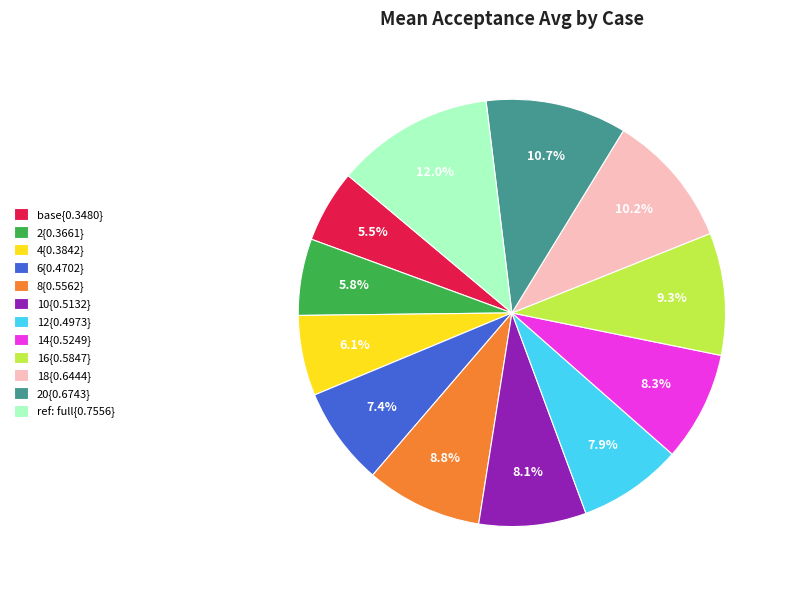

Is 14{0.5249} the majority of the pie?

No